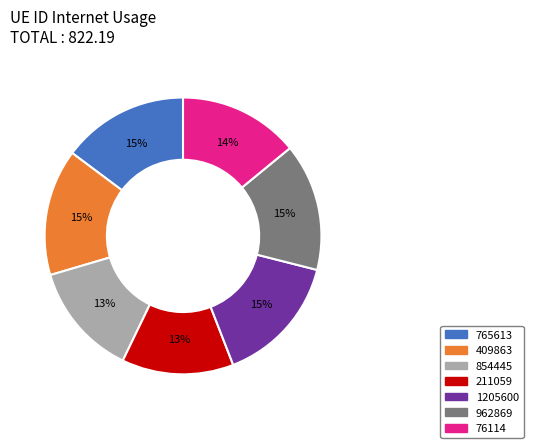

To the nearest percent, what is the average slice percentage?

14%